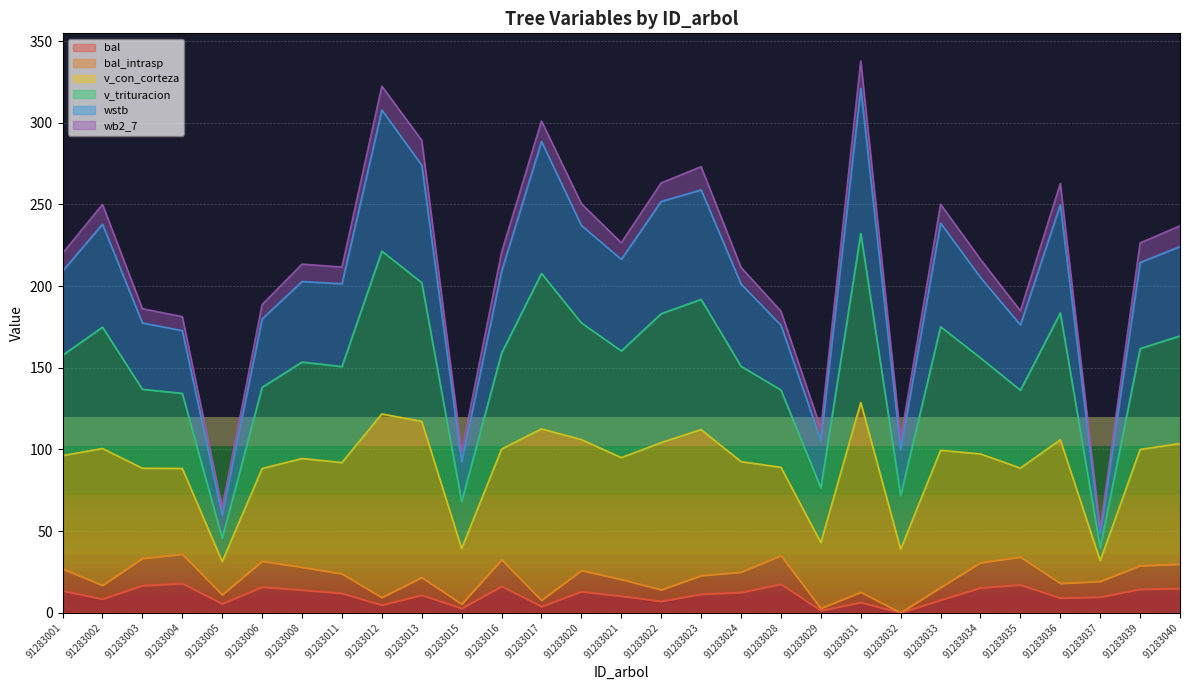

Rank the categories by v_con_corteza value from lowest to highest.

91283037, 91283005, 91283015, 91283032, 91283029, 91283004, 91283028, 91283035, 91283003, 91283006, 91283024, 91283011, 91283008, 91283034, 91283001, 91283016, 91283039, 91283021, 91283040, 91283002, 91283033, 91283020, 91283036, 91283022, 91283023, 91283013, 91283017, 91283012, 91283031